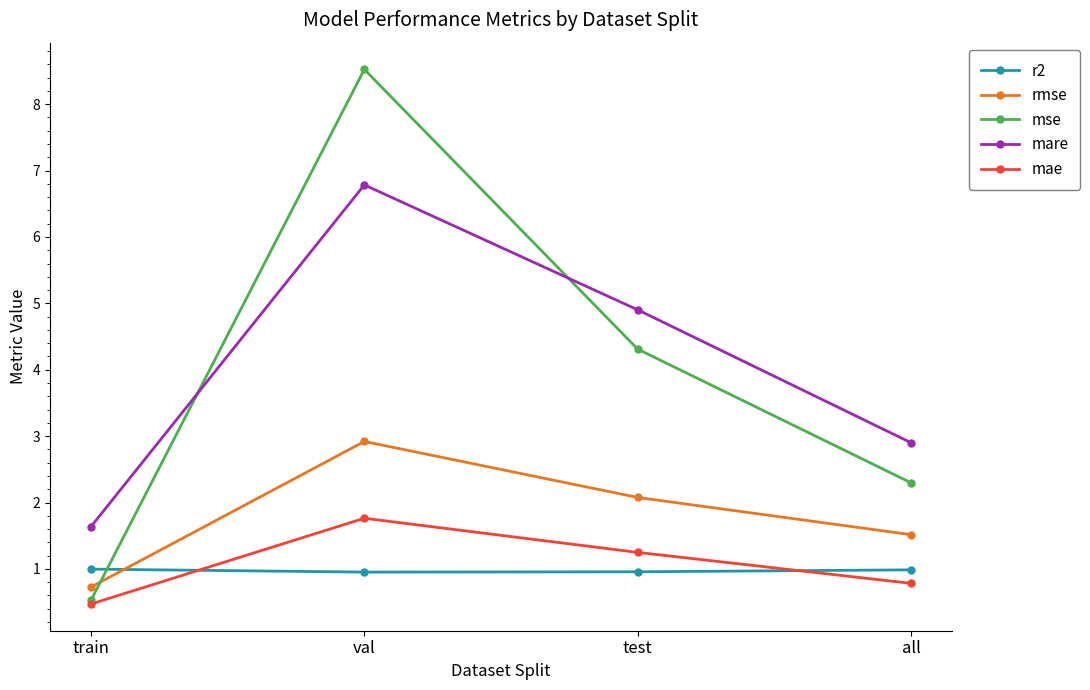

Rank the series at test from highest to lowest value.

mare, mse, rmse, mae, r2